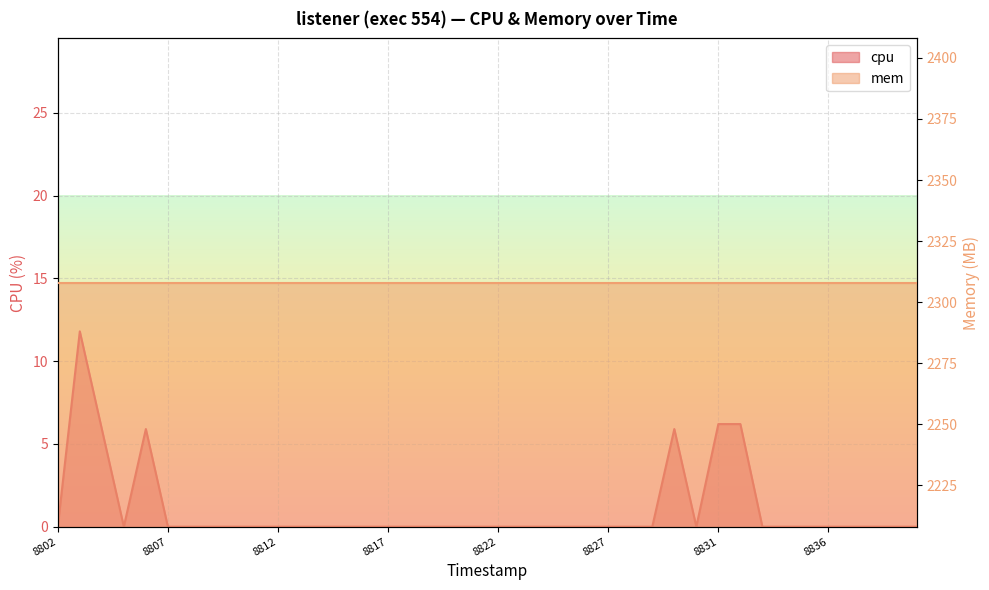

Rank the categories by value from highest to lowest.

1742648803, 1742648831, 1742648832, 1742648804, 1742648806, 1742648829, 1742648802, 1742648805, 1742648807, 1742648808, 1742648809, 1742648810, 1742648811, 1742648812, 1742648813, 1742648814, 1742648815, 1742648816, 1742648817, 1742648818, 1742648819, 1742648820, 1742648821, 1742648822, 1742648823, 1742648824, 1742648825, 1742648826, 1742648827, 1742648827, 1742648828, 1742648830, 1742648833, 1742648834, 1742648835, 1742648836, 1742648837, 1742648838, 1742648839, 1742648840